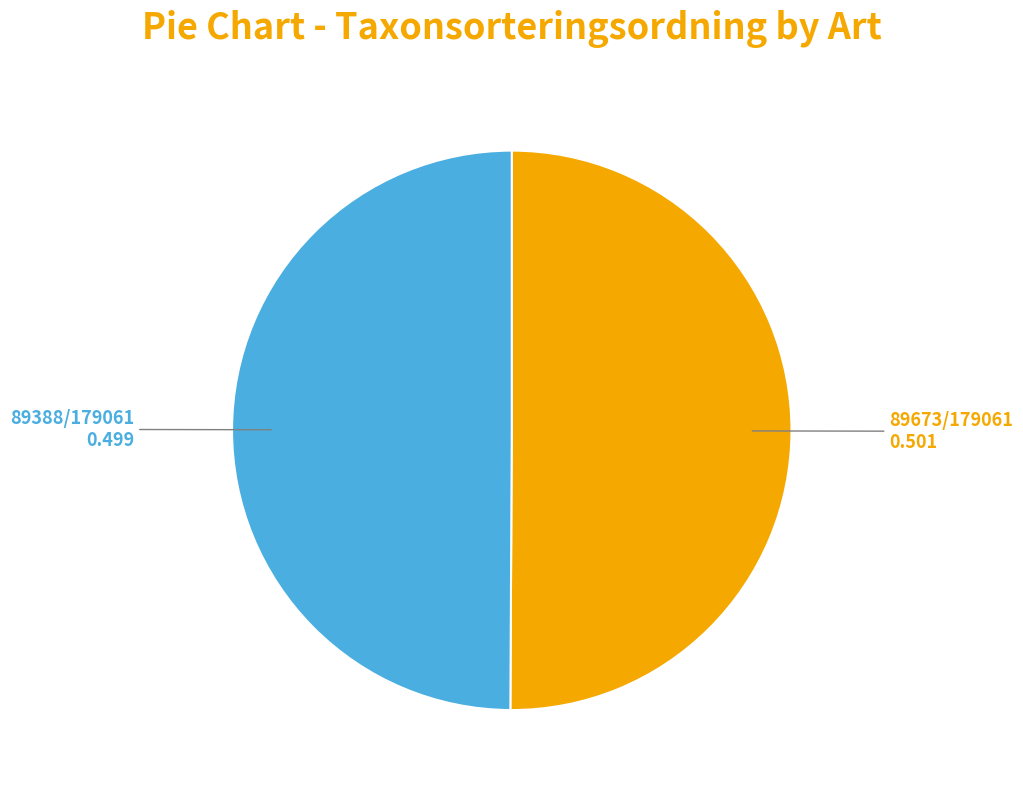

Is there any slice that represents more than half of the pie?

Yes